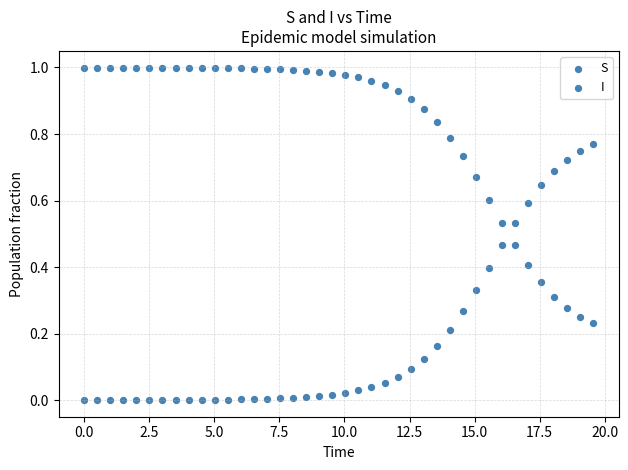

How many points are shown in the scatter plot?

80